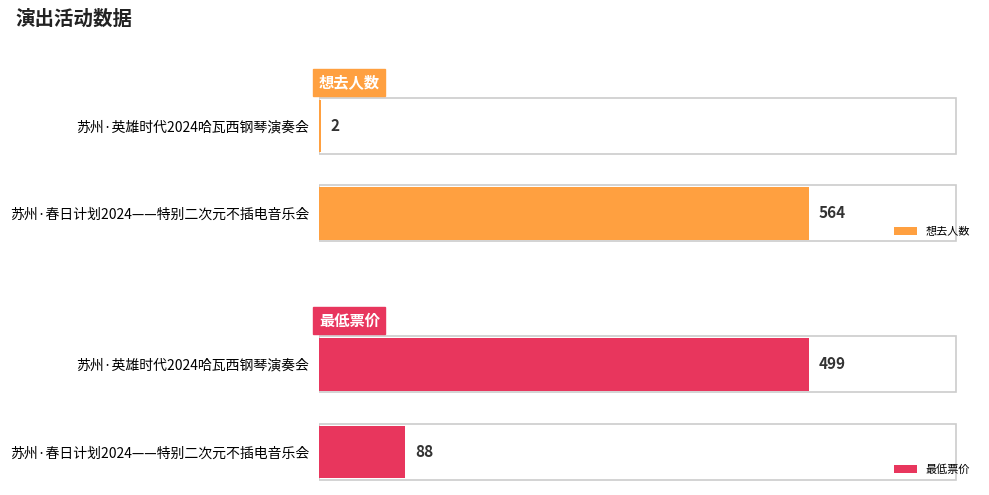

At how many categories does at least one series exceed 144?

2